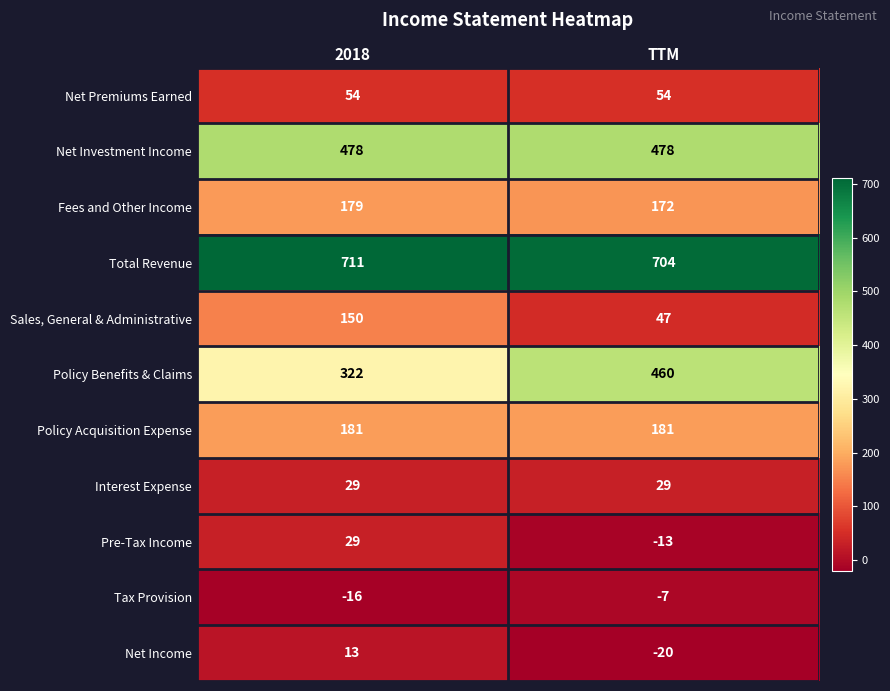

What is the difference between the Tax Provision values at TTM and 2018?

9